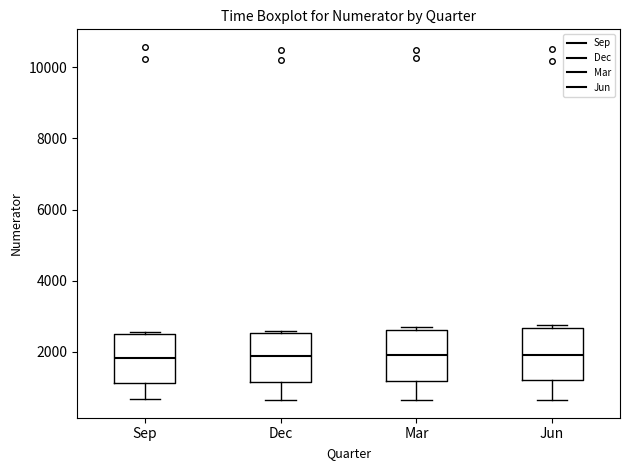

Where does the median line of the box for Jun sit on the y-axis? The values are not printed on the chart, so give them approximately, as read against the axis.

2000